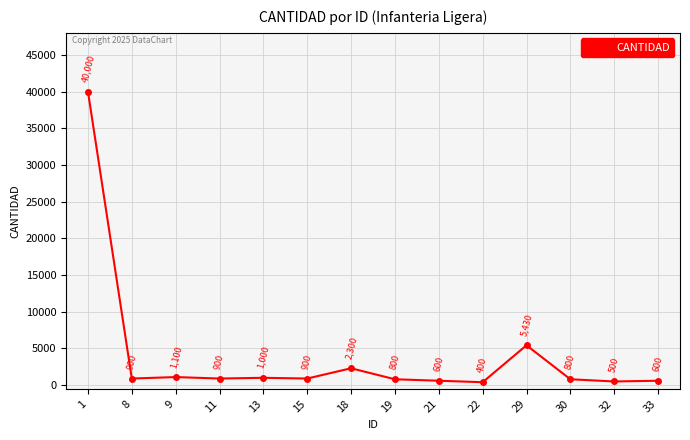

Reading left to right, extract all data points from this chart.

40000	900	1100	900	1000	900	2300	800	600	400	5430	800	500	600